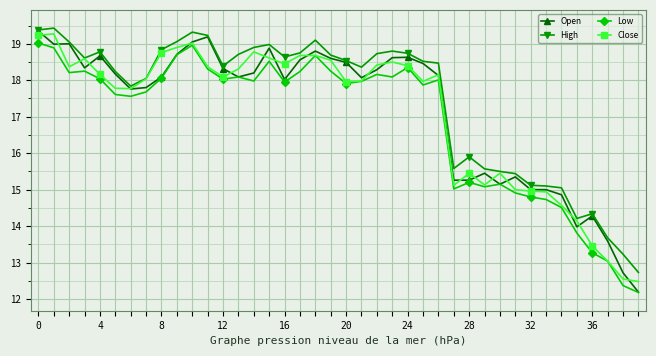

What is the value of the High point at the 34th from the left?

15.1